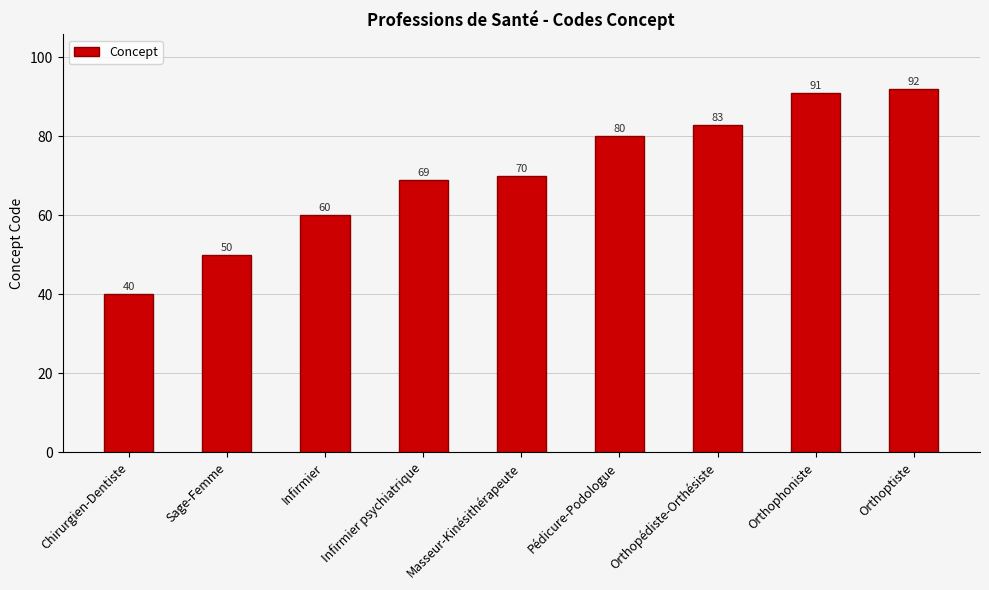

What is the sum of all values?

635